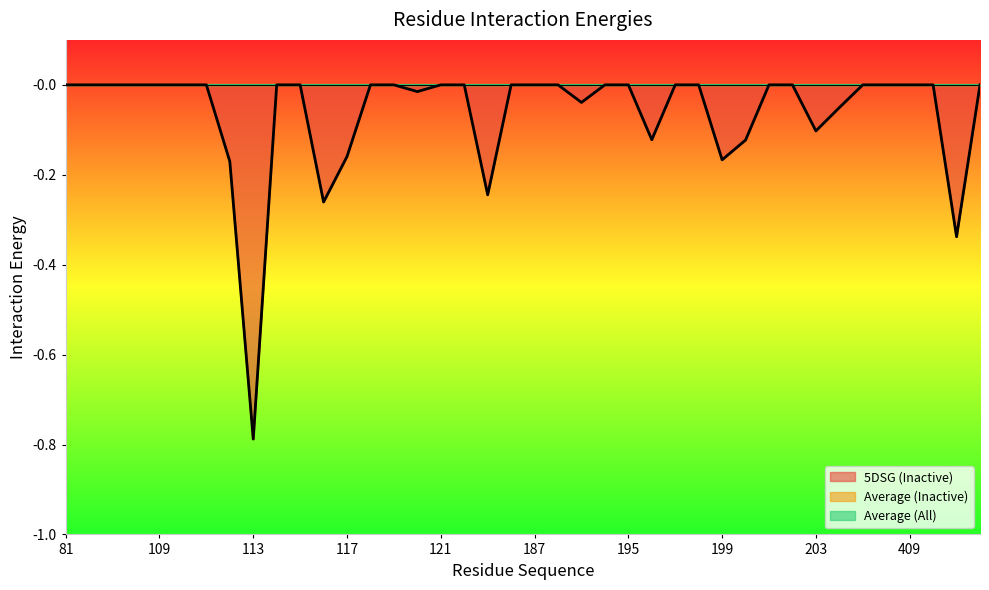

Does the chart display data point markers on the line(s)?

No